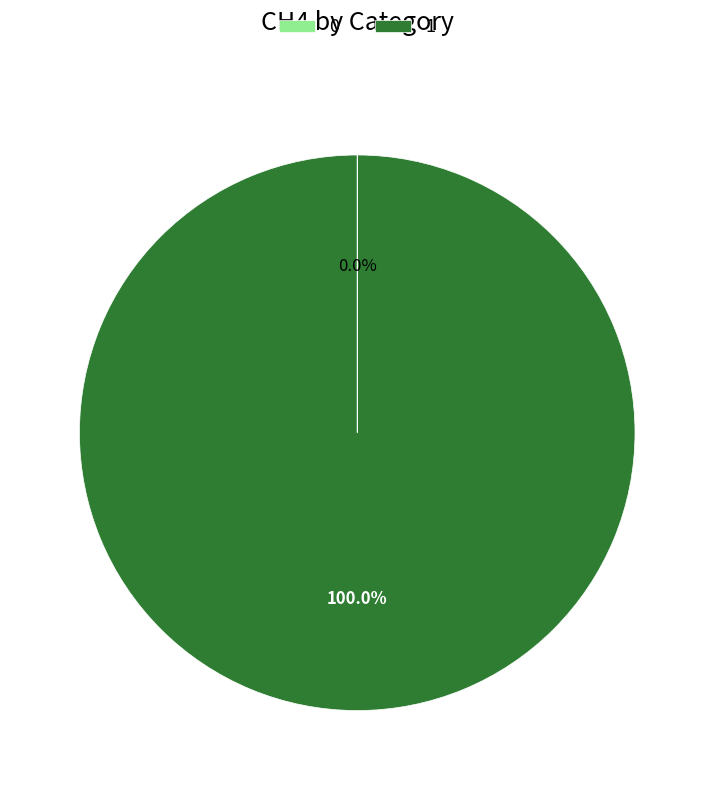

What is the majority slice?

1